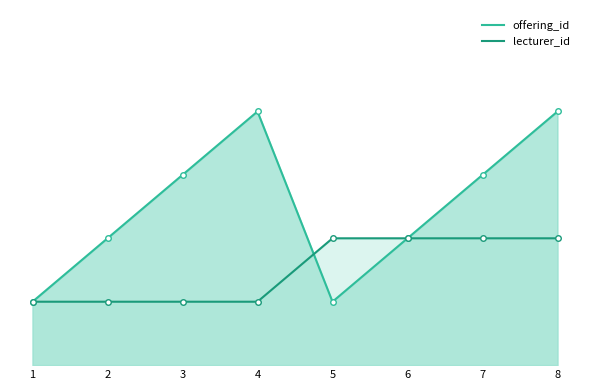

List the series in order of their overall mean, highest first.

offering_id_line, lecturer_id_line